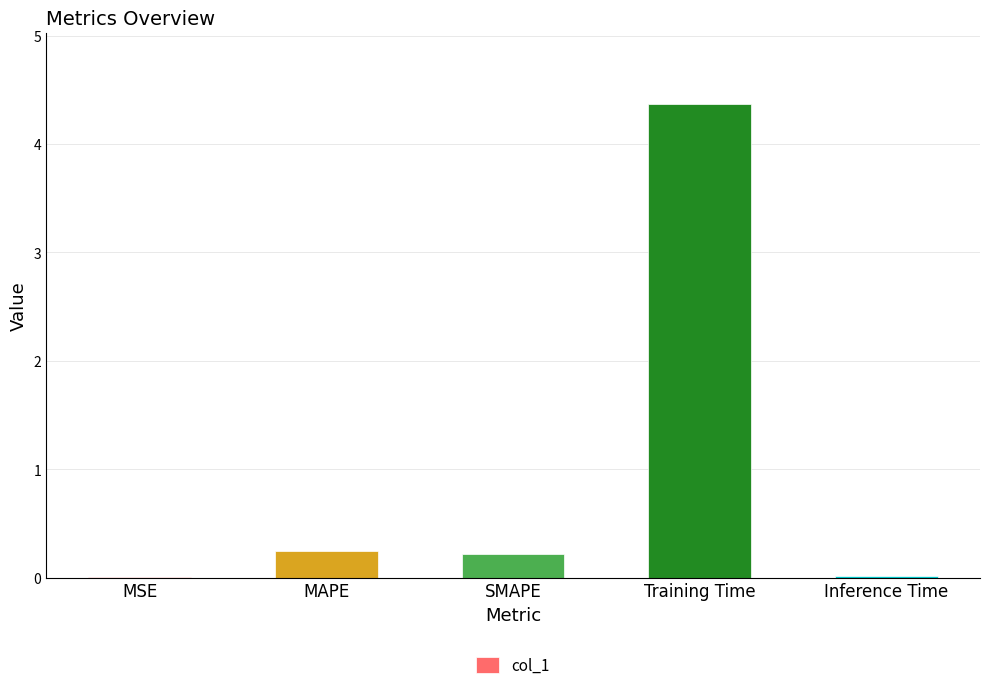

What is the maximum value shown in the chart?

4.4